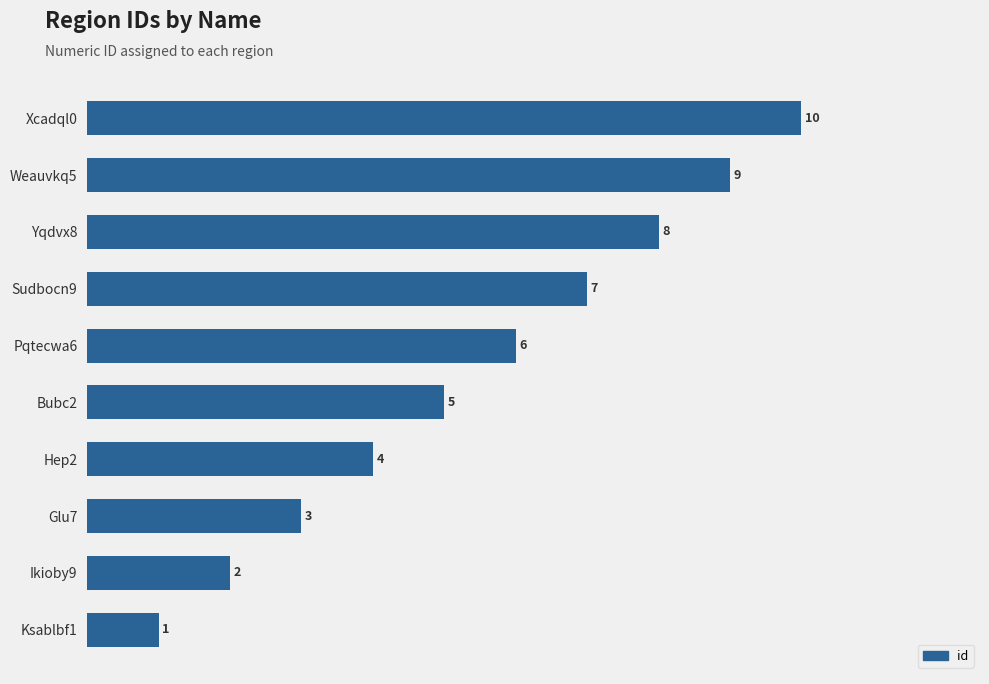

The chart shows a value of 5 at Bubc2. True or false?

True